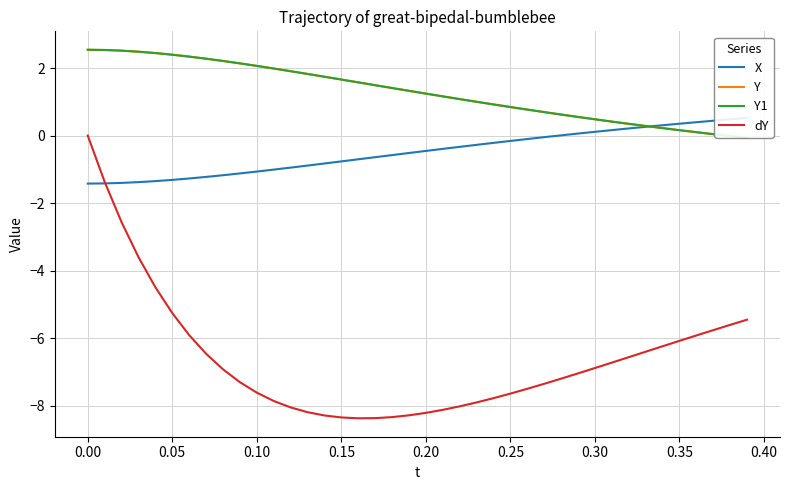

Reading left to right, list all the values displayed in this chart.

X: -1.4	-1.4	-1.4	-1.4	-1.3	-1.3	-1.3	-1.2	-1.2	-1.1	-1.1	-1.0	-0.9	-0.9	-0.8	-0.8	-0.7	-0.6	-0.6	-0.5	-0.5	-0.4	-0.3	-0.3	-0.2	-0.2	-0.1	-0.0	0.0	0.1	0.1	0.2	0.2	0.3	0.3	0.4	0.4	0.4	0.5	0.5
Y: 2.5	2.5	2.5	2.5	2.4	2.4	2.3	2.3	2.2	2.1	2.1	2.0	1.9	1.8	1.7	1.7	1.6	1.5	1.4	1.3	1.2	1.2	1.1	1.0	0.9	0.8	0.8	0.7	0.6	0.6	0.5	0.4	0.3	0.3	0.2	0.2	0.1	0.0	-0.0	-0.1
Y1: 2.5	2.5	2.5	2.5	2.4	2.4	2.3	2.3	2.2	2.1	2.1	2.0	1.9	1.8	1.7	1.7	1.6	1.5	1.4	1.3	1.2	1.2	1.1	1.0	0.9	0.8	0.8	0.7	0.6	0.6	0.5	0.4	0.3	0.3	0.2	0.2	0.1	0.0	-0.0	-0.1
dY: 0.0	-1.4	-2.6	-3.6	-4.5	-5.3	-5.9	-6.5	-6.9	-7.3	-7.6	-7.9	-8.1	-8.2	-8.3	-8.4	-8.4	-8.4	-8.3	-8.3	-8.2	-8.1	-8.0	-7.9	-7.8	-7.6	-7.5	-7.4	-7.2	-7.0	-6.9	-6.7	-6.6	-6.4	-6.2	-6.1	-5.9	-5.8	-5.6	-5.5